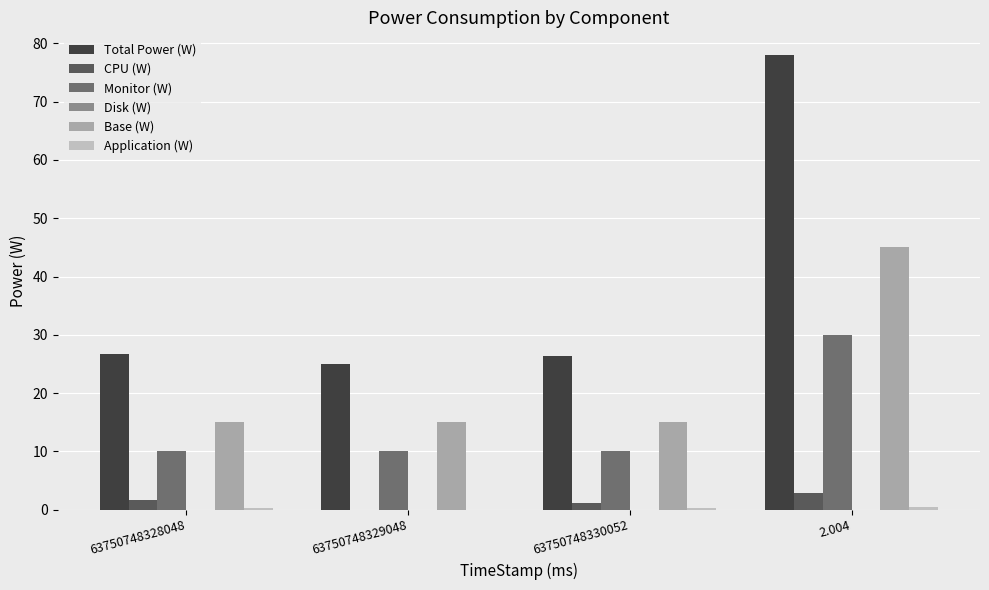

Reading right to left, extract all data points from this chart.

Total Power (W): 78.0	26.3	25.0	26.7
CPU (W): 2.9	1.2	0.0	1.7
Monitor (W): 30.0	10.0	10.0	10.0
Disk (W): 0.0	0.0	0.0	0.0
Base (W): 45.0	15.0	15.0	15.0
Application (W): 0.4	0.2	0.0	0.2